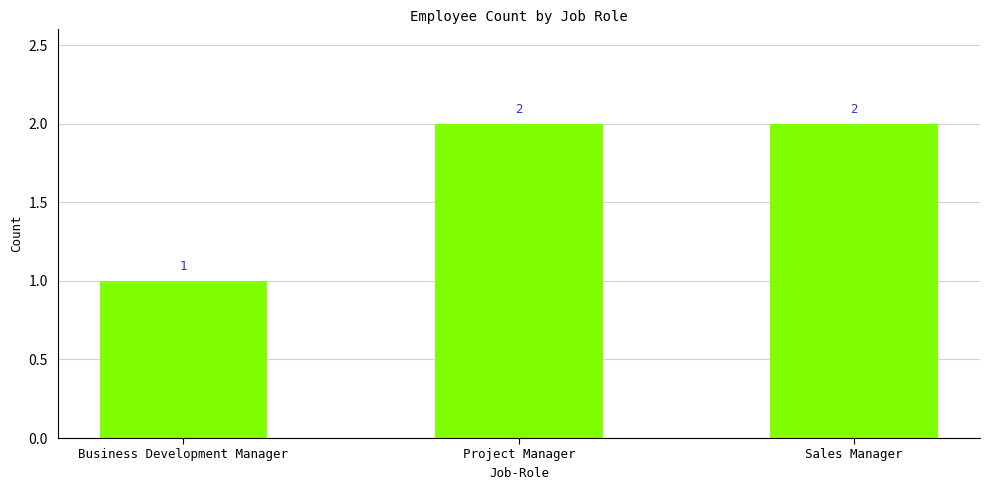

Which label corresponds to the smallest value in the chart?

Business Development Manager